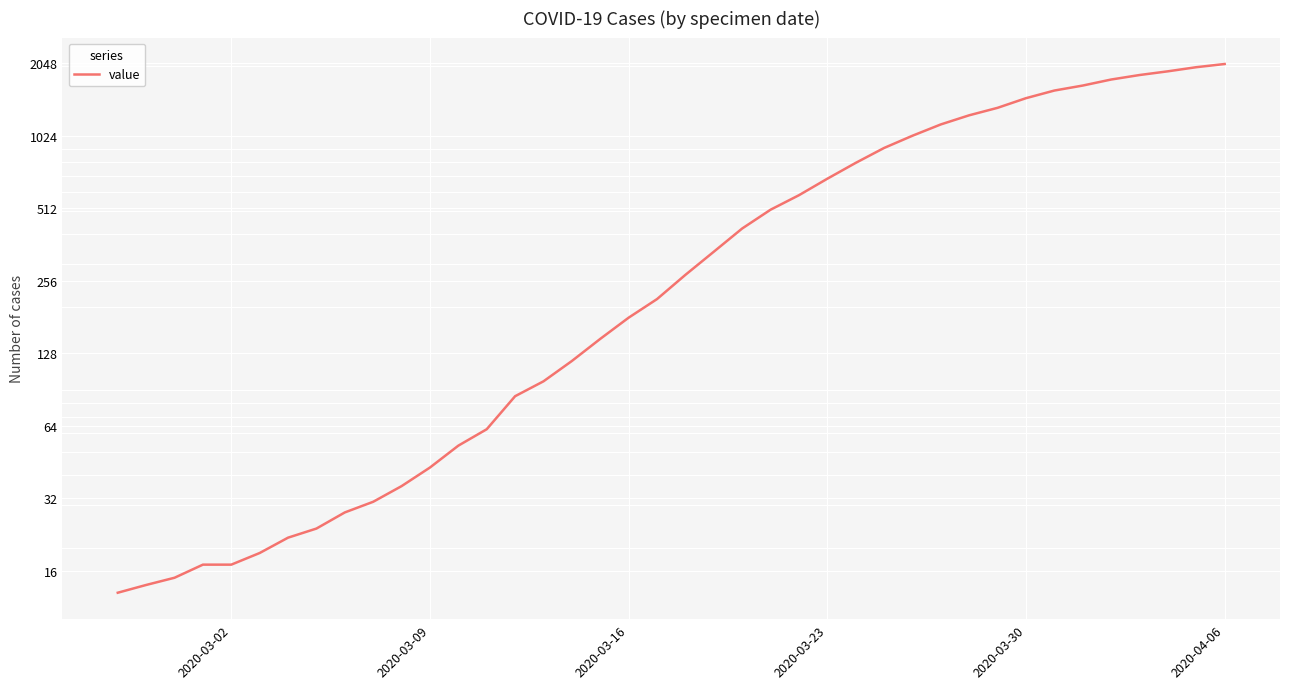

True or false: the data shows 2924 at 37.

False